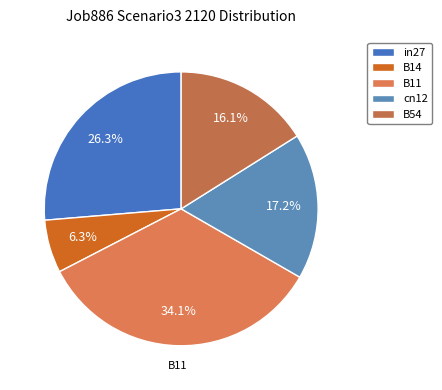

To the nearest percent, what portion does B54 represent?

16%